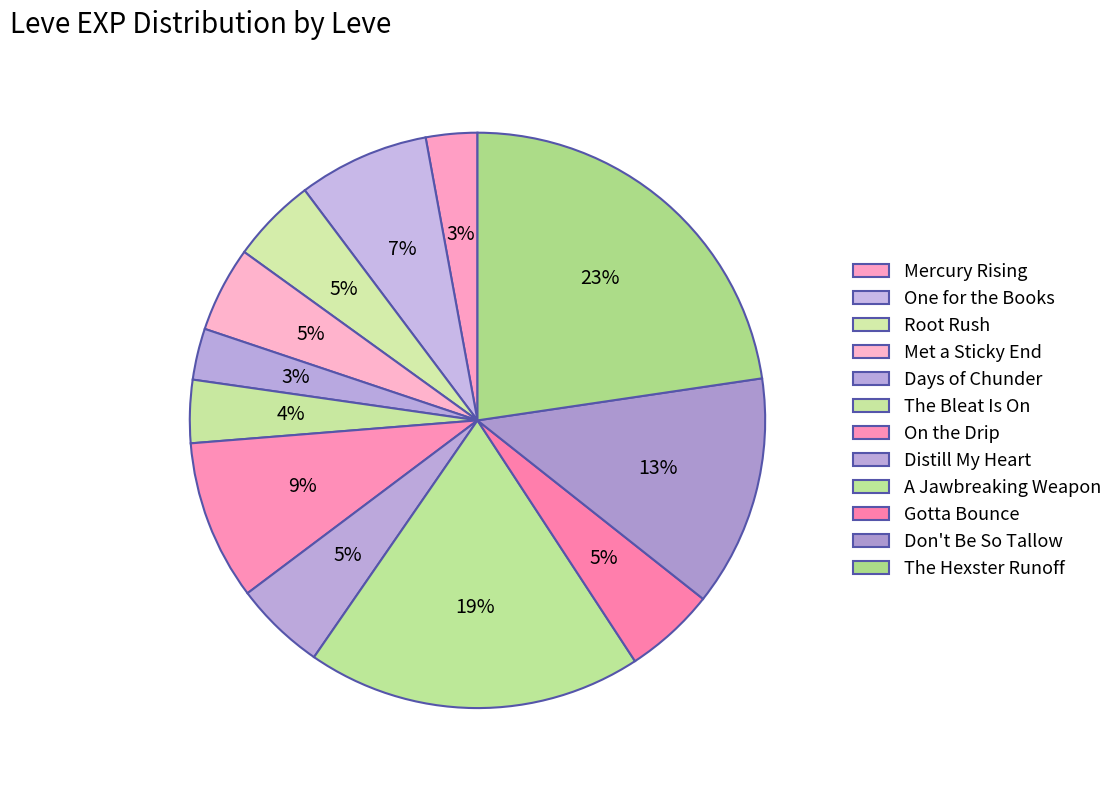

How many segments does this pie chart have?

12